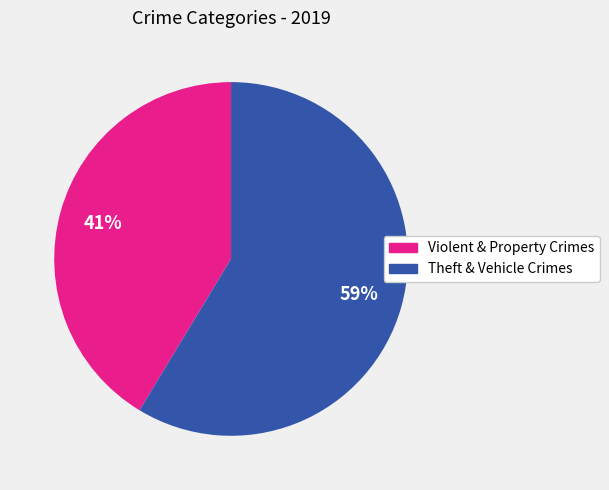

Does any single category account for the majority?

Yes